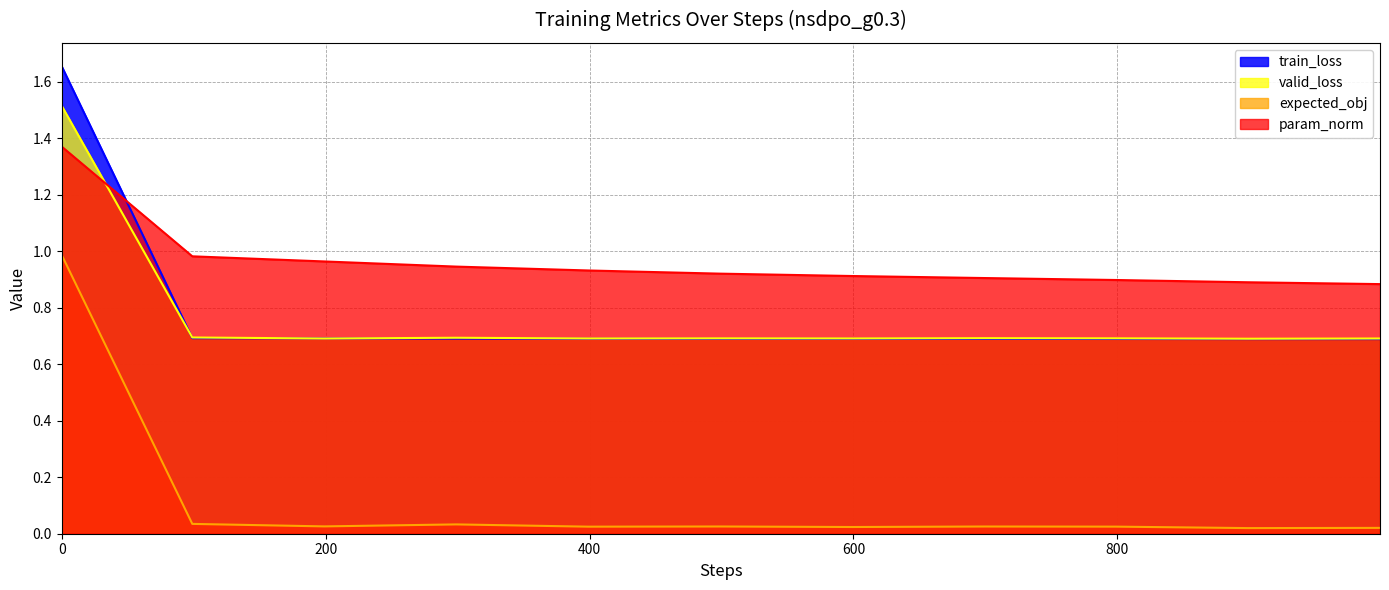

True or false: train_loss and expected_obj intersect in this chart.

False